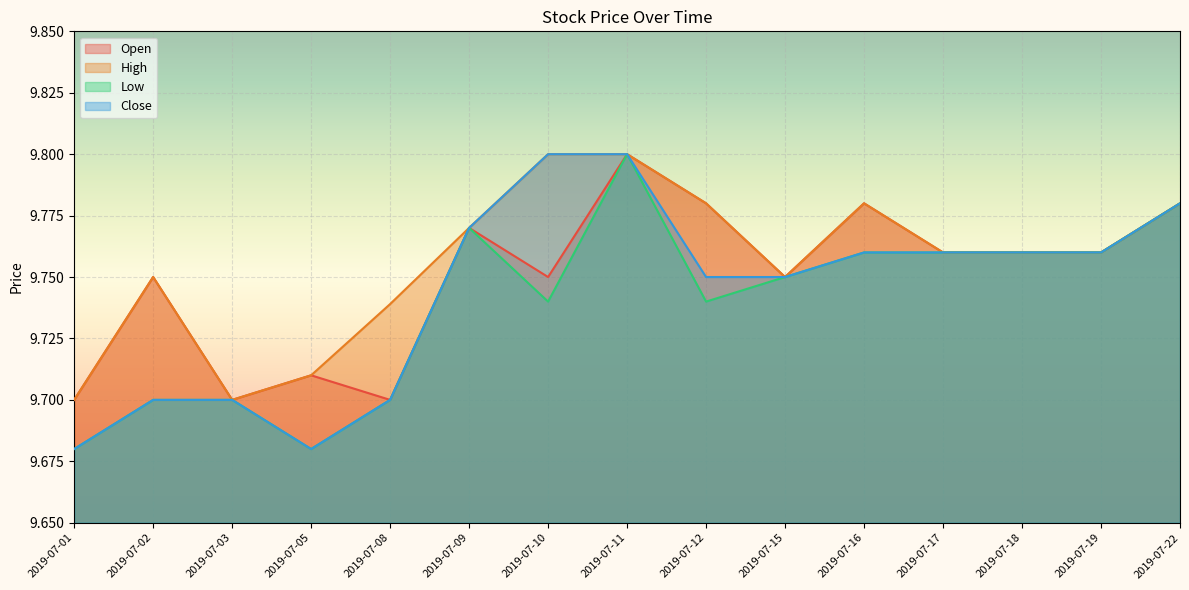

Reading left to right, what are all the values shown in this chart?

Open: 2019-07-01=9.7	2019-07-02=9.8	2019-07-03=9.7	2019-07-05=9.7	2019-07-08=9.7	2019-07-09=9.8	2019-07-10=9.8	2019-07-11=9.8	2019-07-12=9.8	2019-07-15=9.8	2019-07-16=9.8	2019-07-17=9.8	2019-07-18=9.8	2019-07-19=9.8	2019-07-22=9.8
High: 2019-07-01=9.7	2019-07-02=9.8	2019-07-03=9.7	2019-07-05=9.7	2019-07-08=9.7	2019-07-09=9.8	2019-07-10=9.8	2019-07-11=9.8	2019-07-12=9.8	2019-07-15=9.8	2019-07-16=9.8	2019-07-17=9.8	2019-07-18=9.8	2019-07-19=9.8	2019-07-22=9.8
Low: 2019-07-01=9.7	2019-07-02=9.7	2019-07-03=9.7	2019-07-05=9.7	2019-07-08=9.7	2019-07-09=9.8	2019-07-10=9.7	2019-07-11=9.8	2019-07-12=9.7	2019-07-15=9.8	2019-07-16=9.8	2019-07-17=9.8	2019-07-18=9.8	2019-07-19=9.8	2019-07-22=9.8
Close: 2019-07-01=9.7	2019-07-02=9.7	2019-07-03=9.7	2019-07-05=9.7	2019-07-08=9.7	2019-07-09=9.8	2019-07-10=9.8	2019-07-11=9.8	2019-07-12=9.8	2019-07-15=9.8	2019-07-16=9.8	2019-07-17=9.8	2019-07-18=9.8	2019-07-19=9.8	2019-07-22=9.8